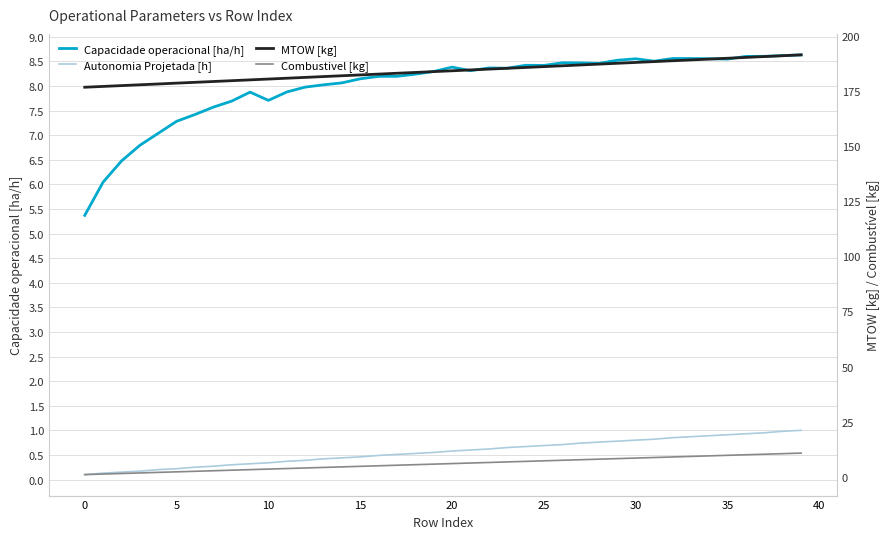

True or false: Autonomia Projetada [h] has a value of 0.4 at 11.

True